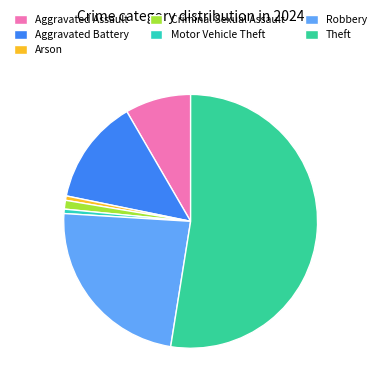

To the nearest percent, what percentage of the pie is Aggravated Battery?

13%